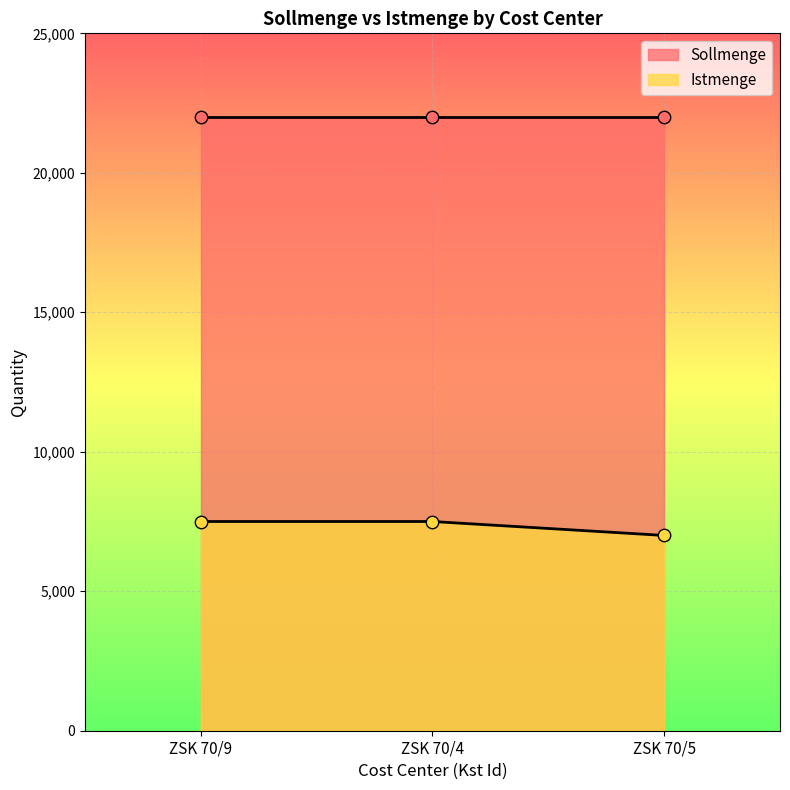

What is the change in value from ZSK 70/4 to ZSK 70/5?

-500